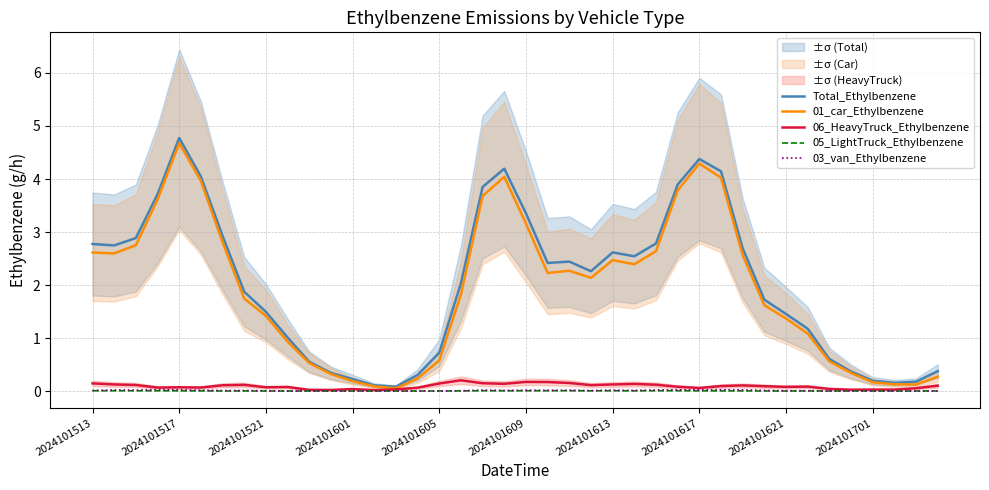

True or false: 05_LightTruck_Ethylbenzene has a value of 0.0 at 29.

False